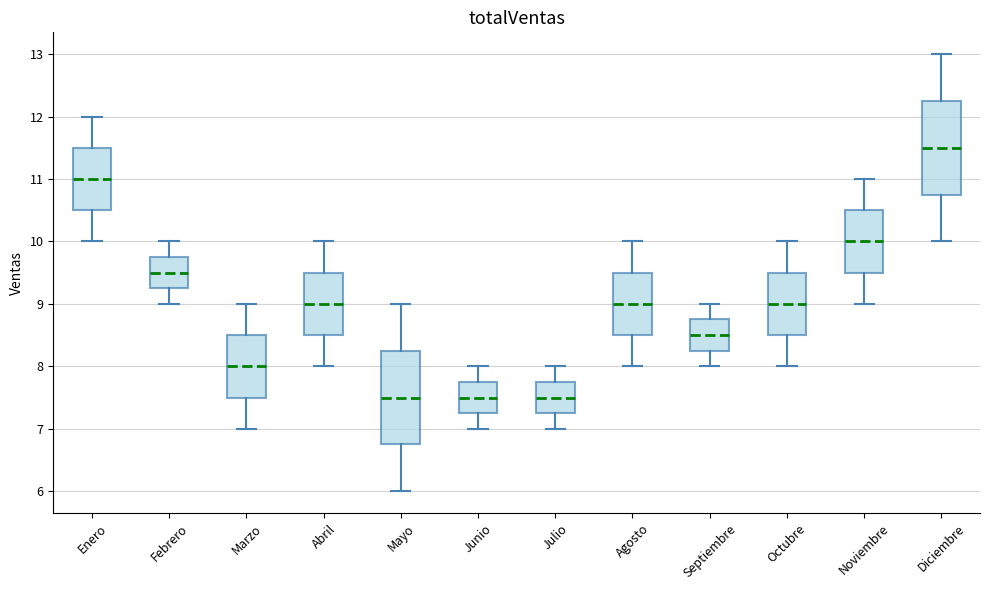

Where is the upper edge of the box for Mayo on the y-axis? The values are not printed on the chart, so give them approximately, as read against the axis.

8.3